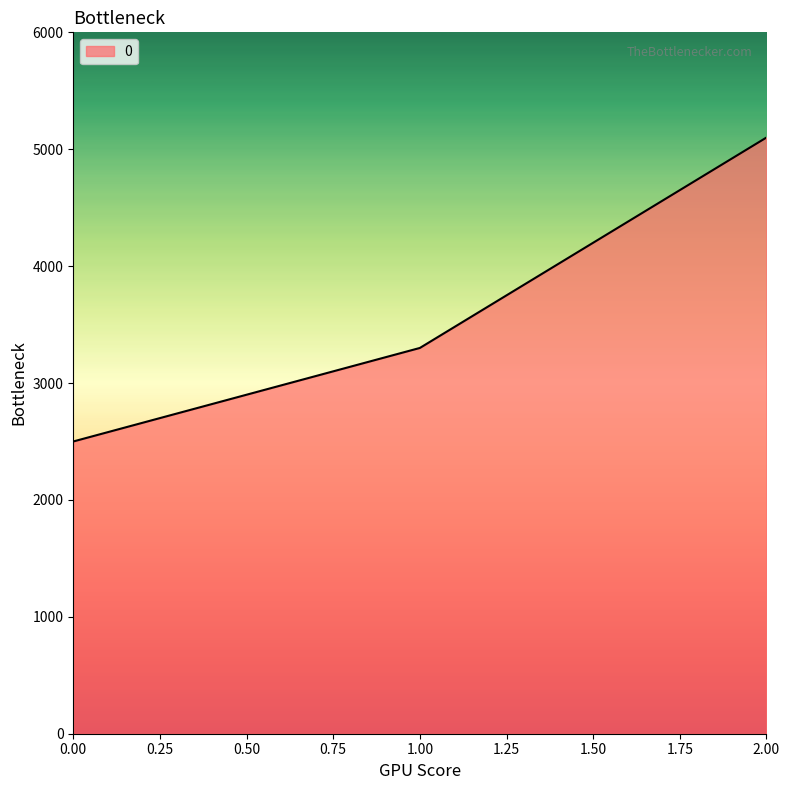

Does the chart display data point markers on the line(s)?

No